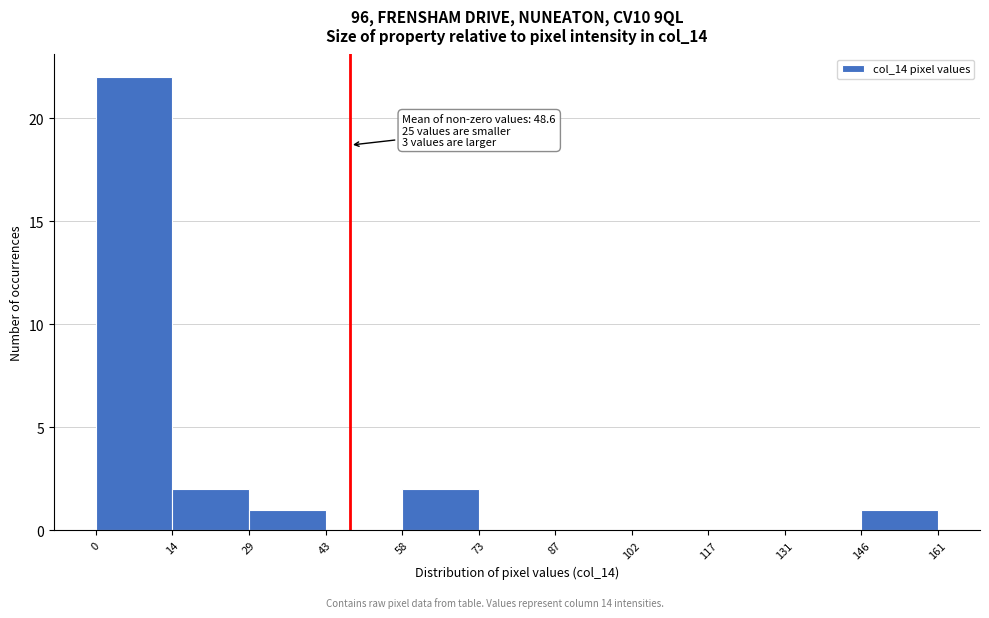

Which range on the x-axis has the tallest bar?

0 to 14